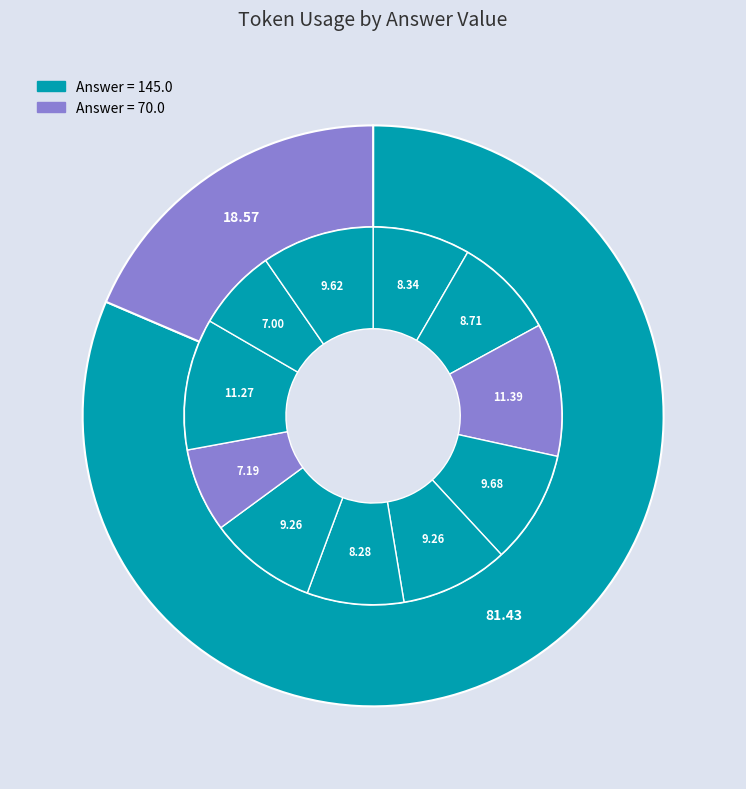

Approximately how many times larger is the value at 2 compared to 9?

1.6